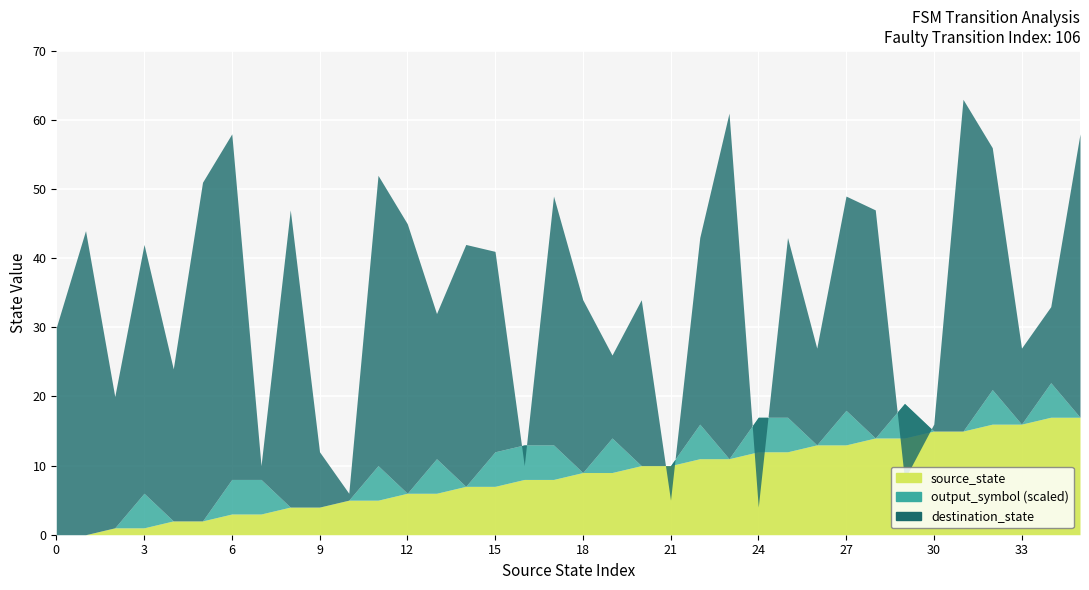

How many interior local valleys does the destination_state series have?

12